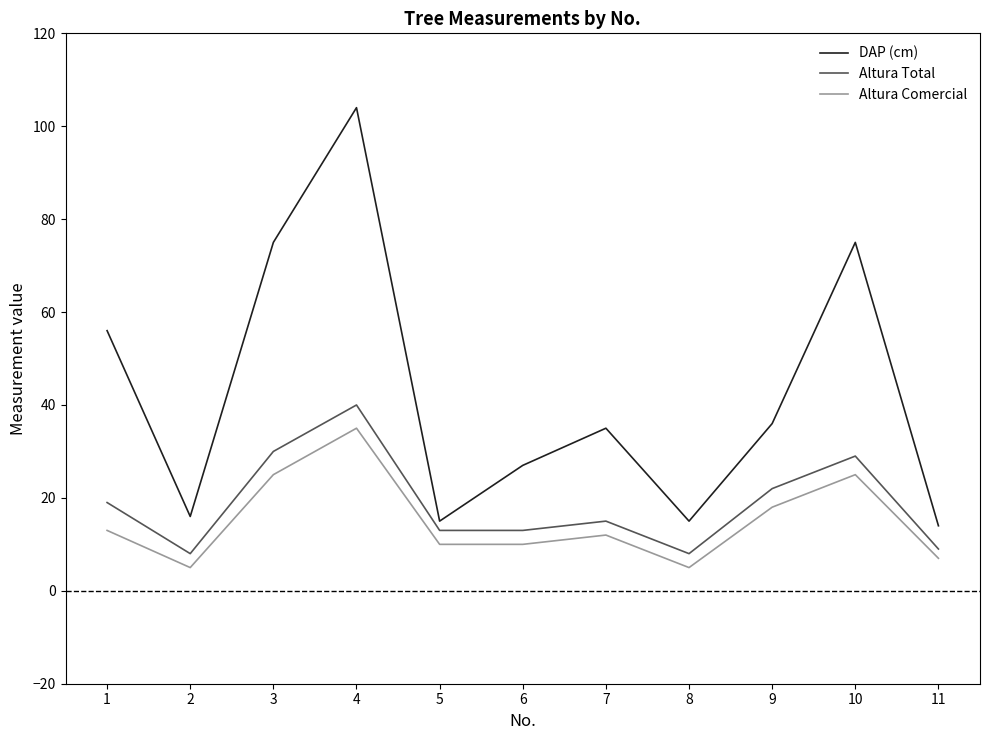

Which series has the widest spread of values?

DAP (cm)